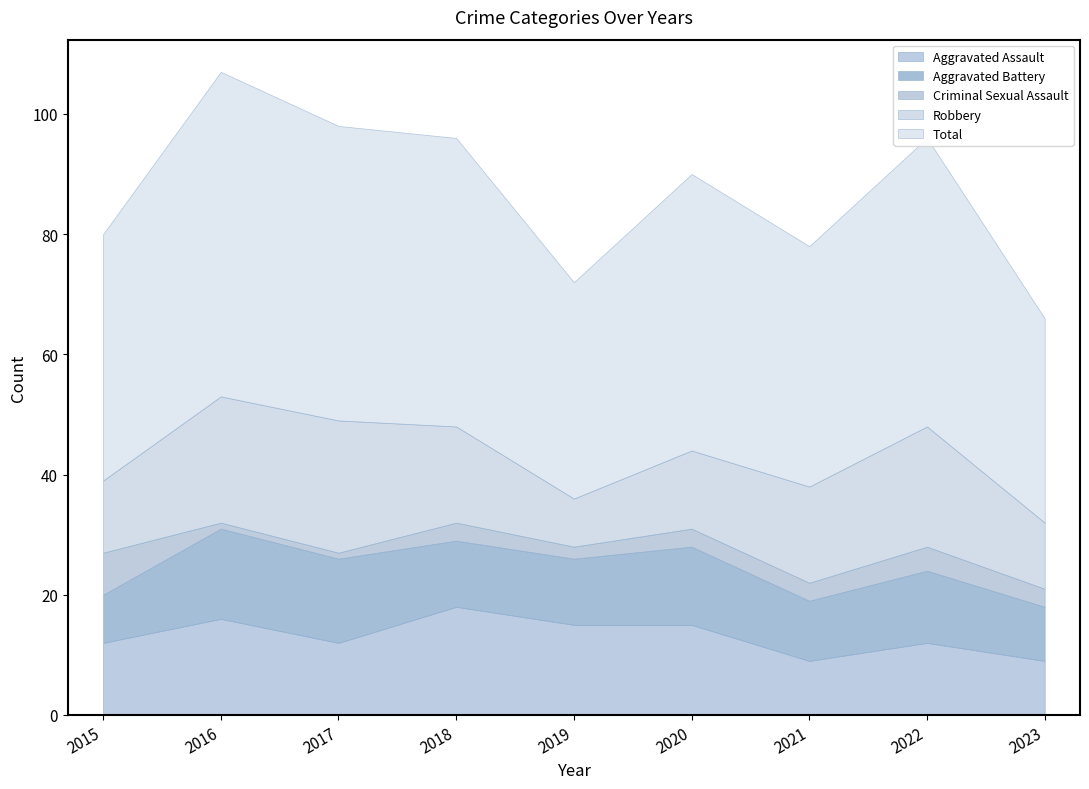

Rank the categories by Robbery value from highest to lowest.

2017, 2016, 2022, 2018, 2021, 2020, 2015, 2023, 2019